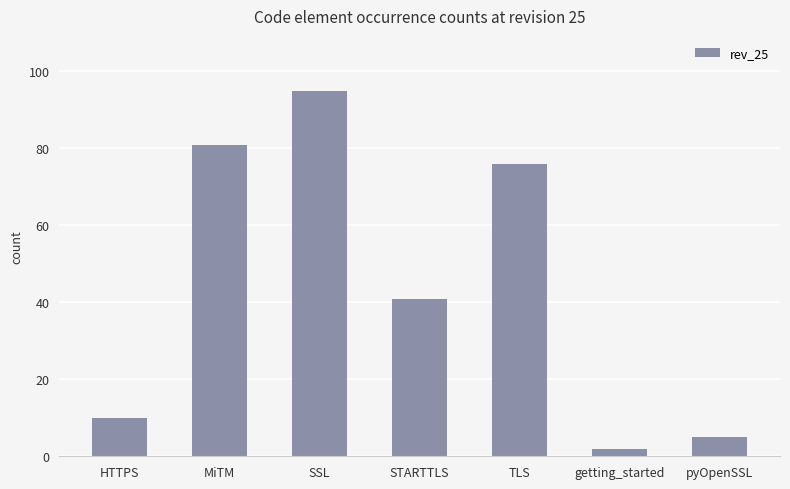

Rank the categories by value from highest to lowest.

SSL, MiTM, TLS, STARTTLS, HTTPS, pyOpenSSL, getting_started